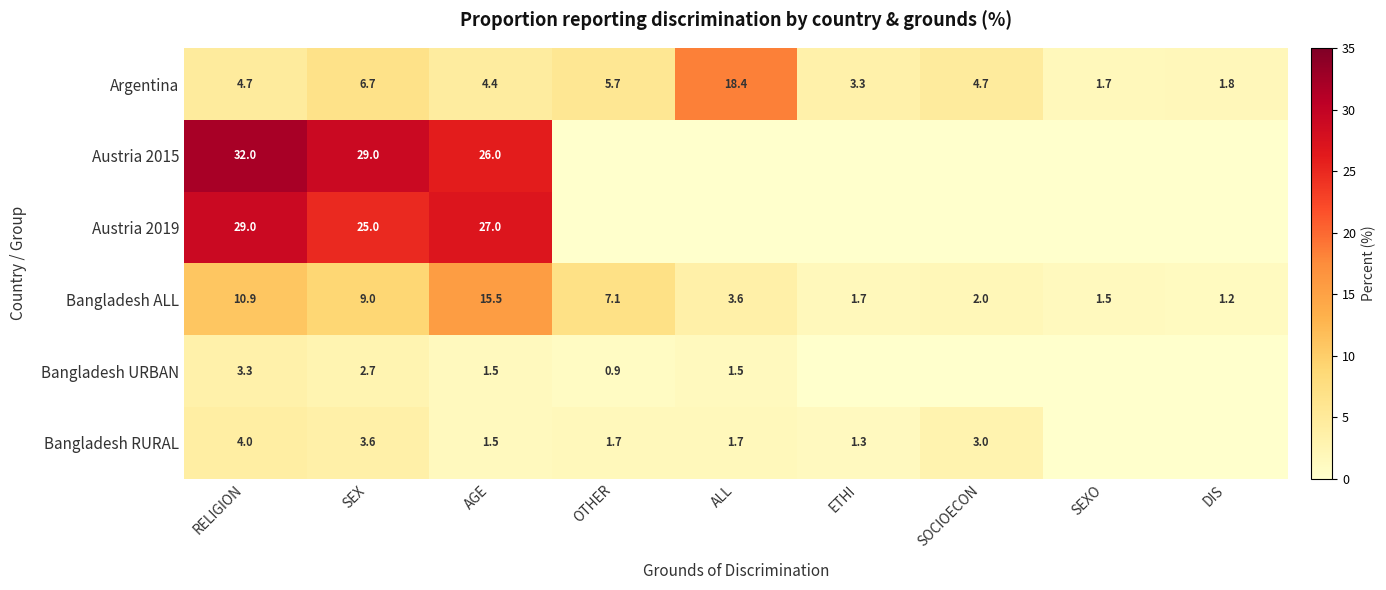

What is the sum of all Argentina values?

51.4